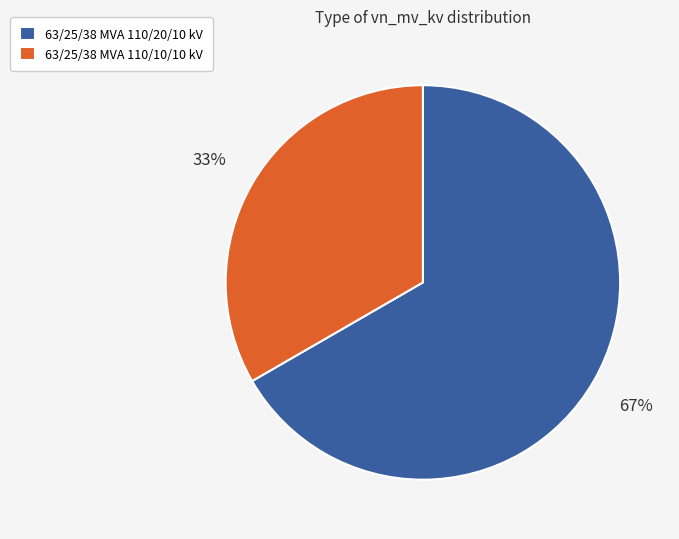

Count the number of slices in the pie.

2